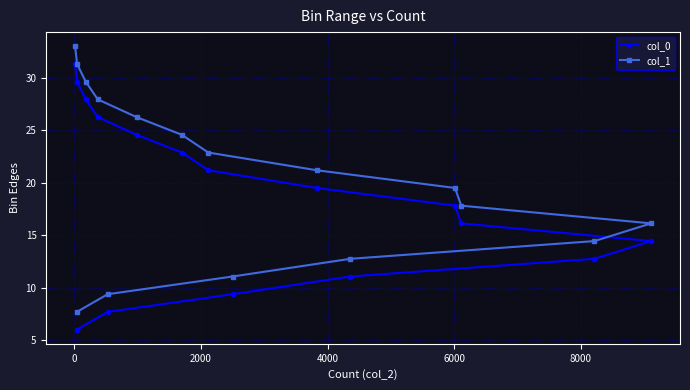

What is the difference between the maximum and minimum values in the col_0 series?

25.3